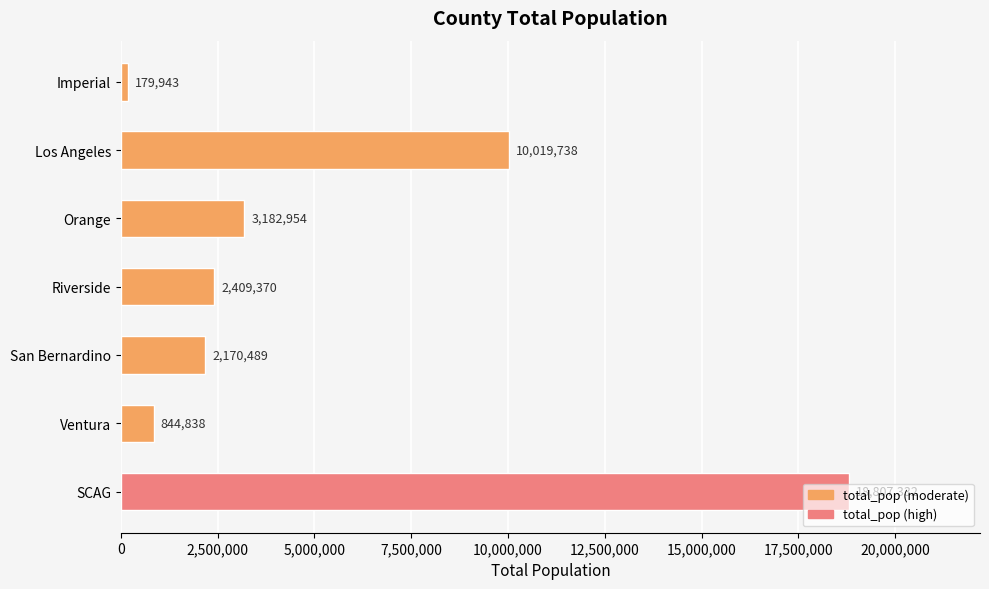

Is it true that the value at Los Angeles is 10019738?

True